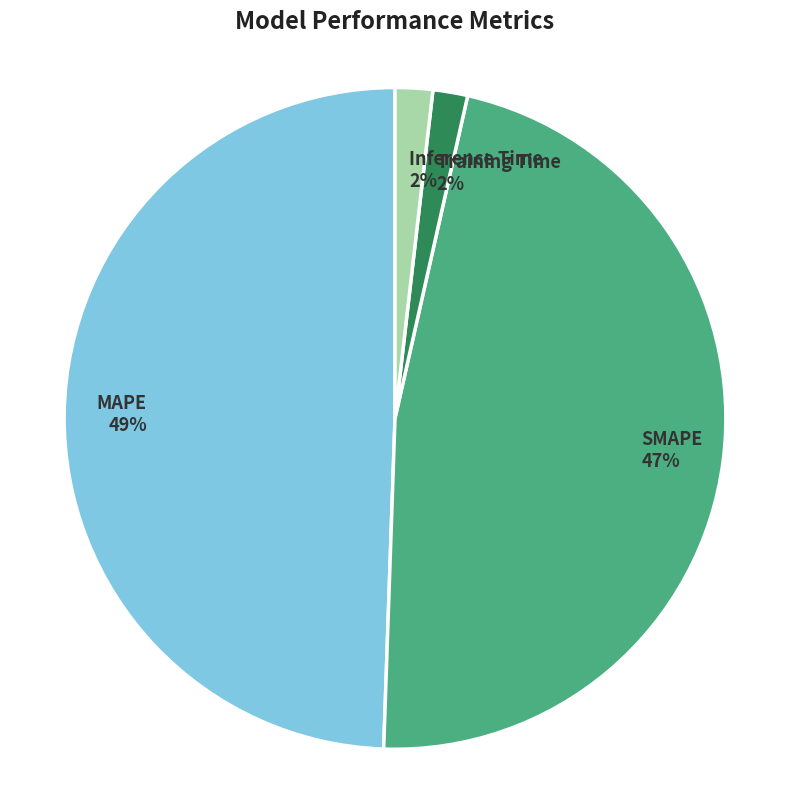

Is the sum of MAPE and Training Time greater than half?

Yes